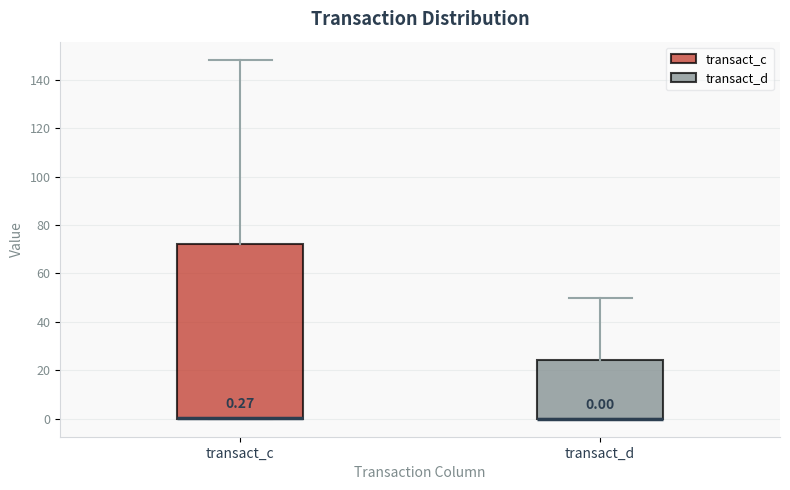

Which box is the tallest, from its lower edge to its upper edge?

transact_c